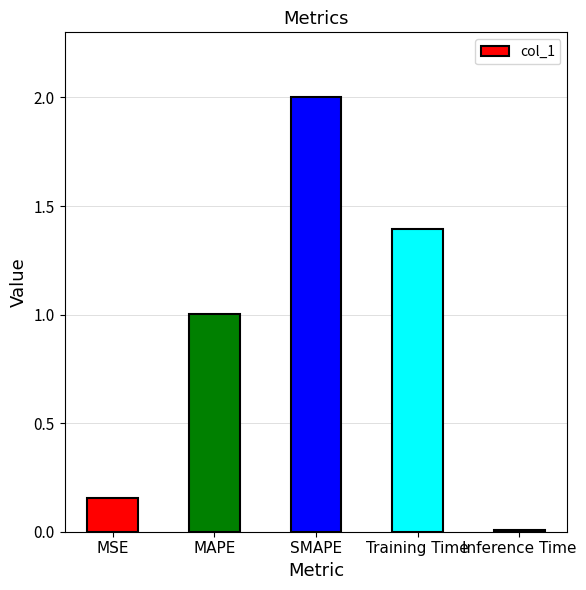

Which has a higher value, Inference Time or MSE?

MSE